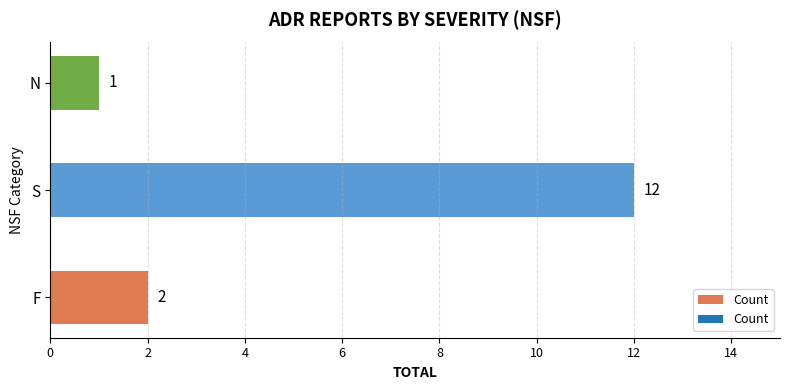

Reading top to bottom, what are all the values shown in this chart?

1	12	2